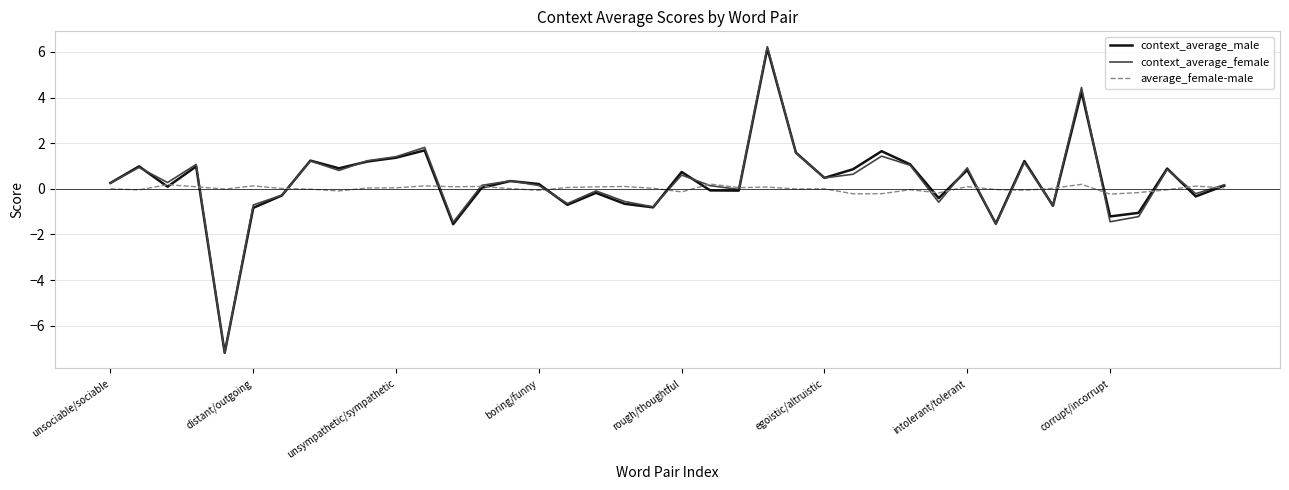

What is the smallest value displayed?

-7.2